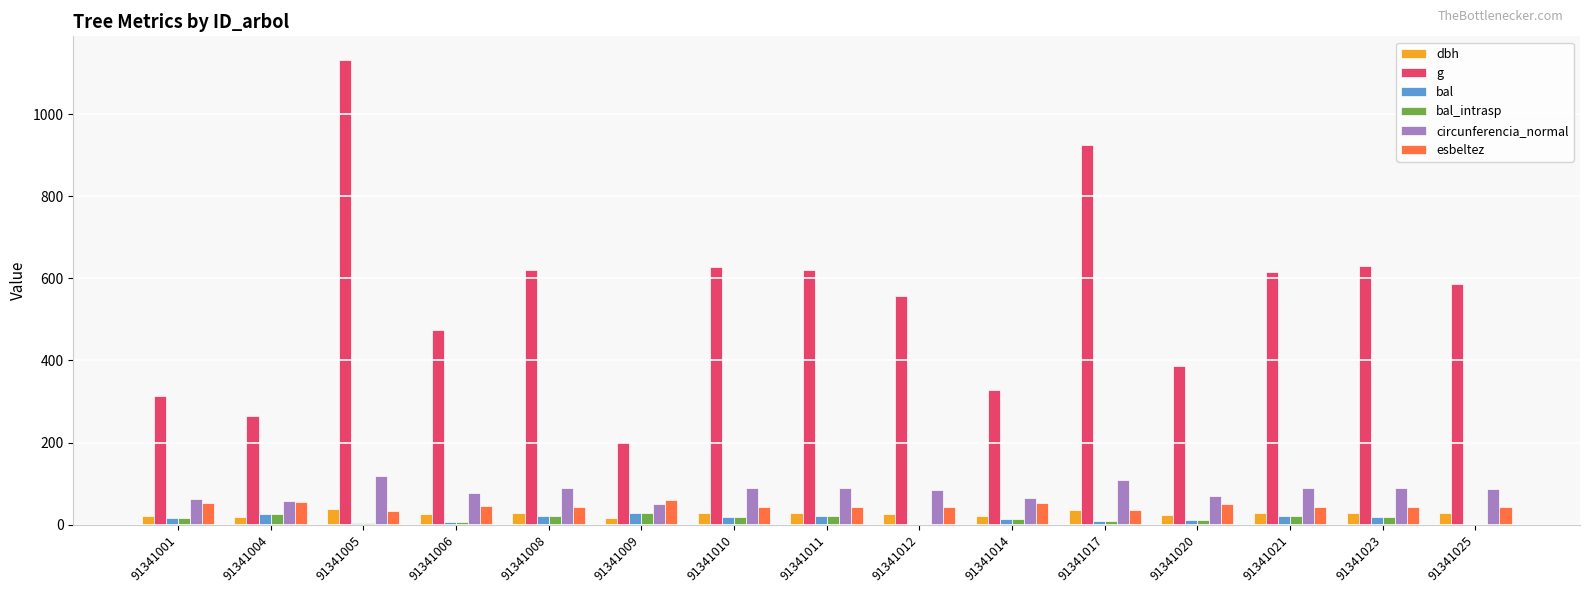

Is it true that circunferencia_normal equals 102.9 at 91341001?

False